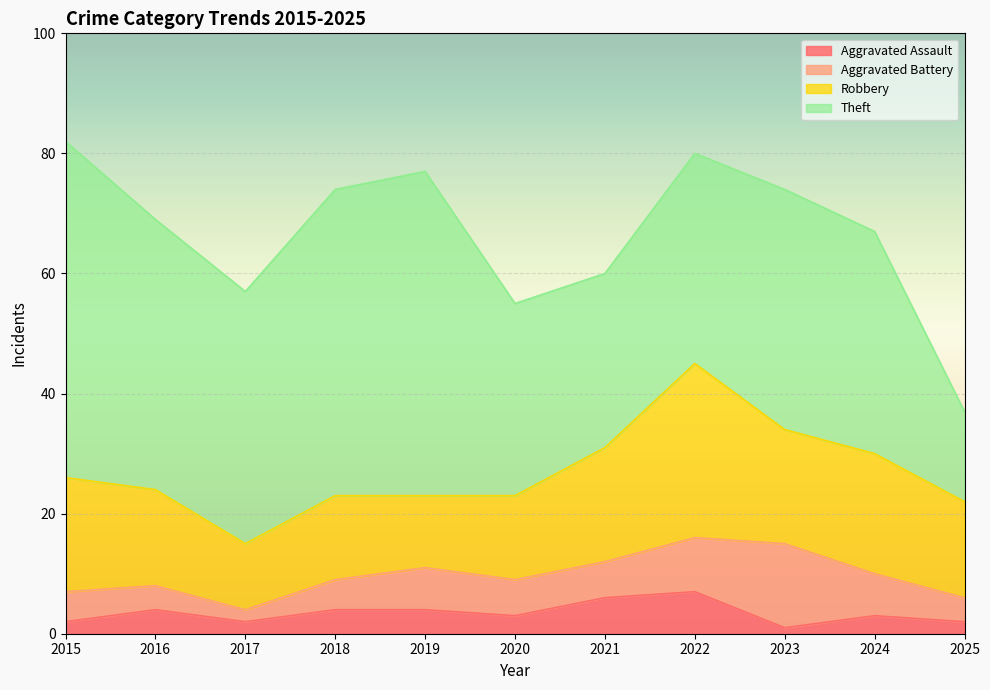

Which series has the largest total across all categories?

Theft